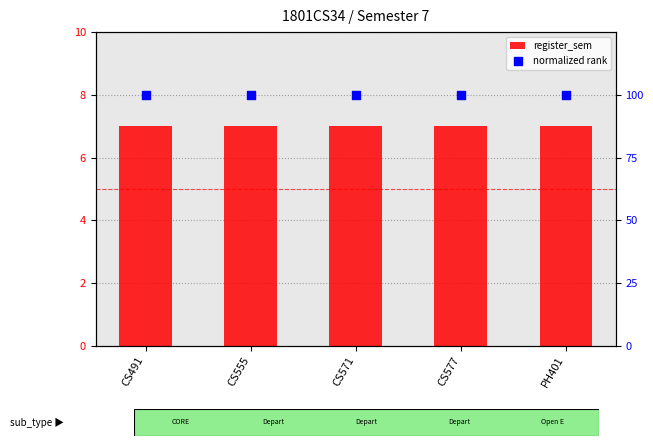

At how many categories does at least one series exceed 76?

5